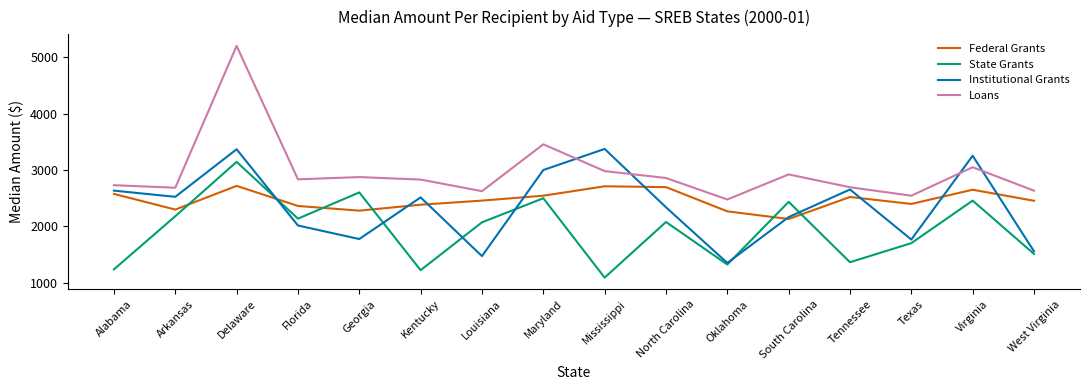

Between Mississippi and Virginia, which series saw the biggest shift?

State Grants